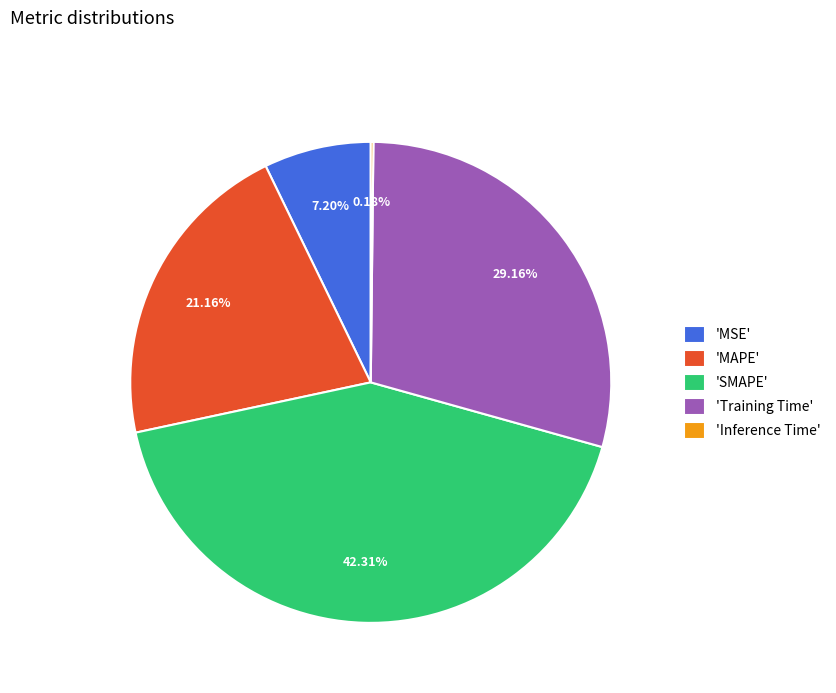

Which slice is the largest?

'SMAPE'